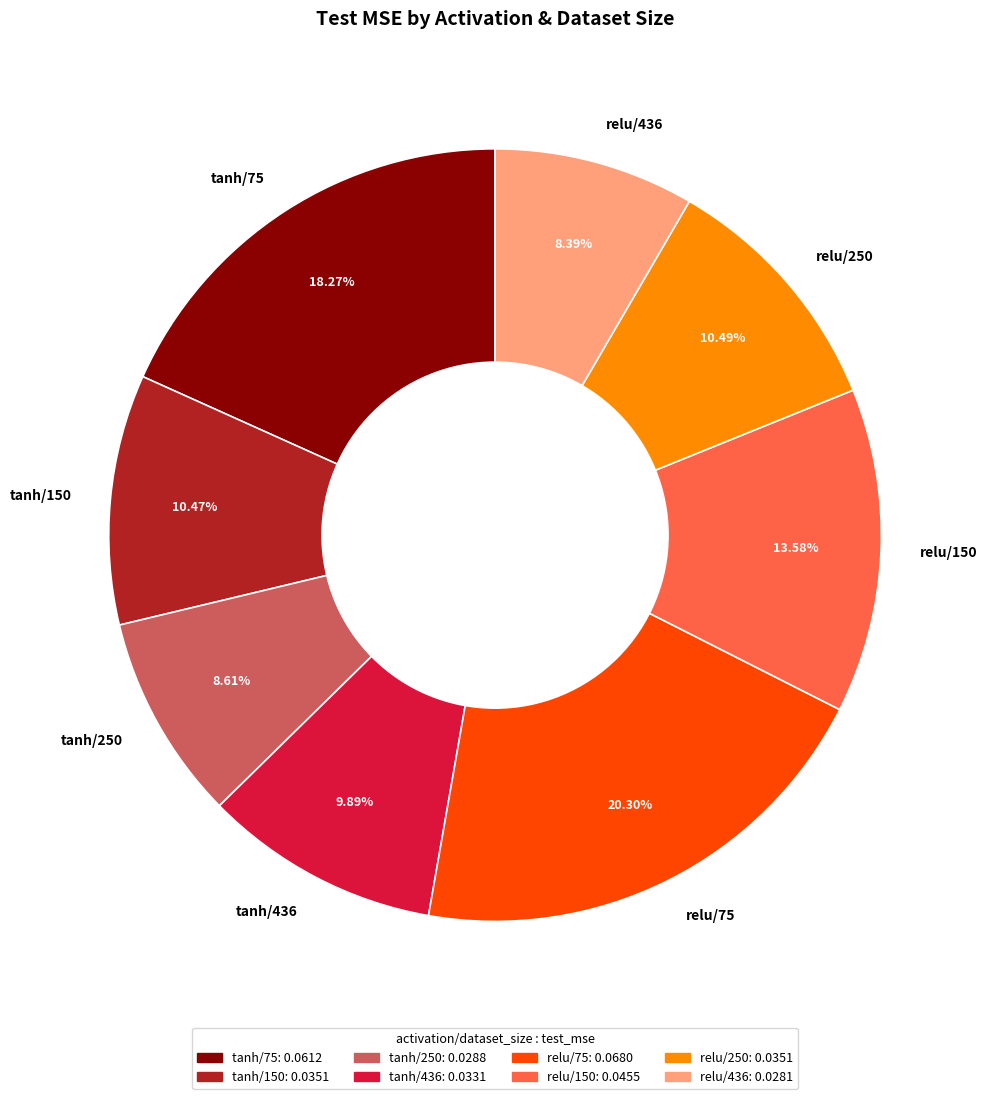

How many segments does this pie chart have?

8